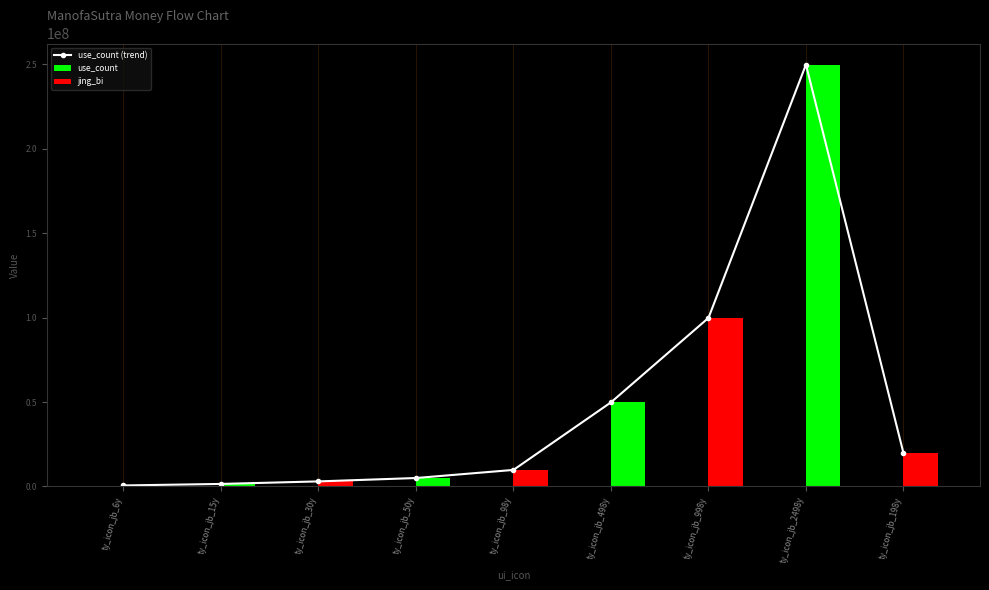

The value of use_count at ty_icon_jb_2498y is 152860. True or false?

False